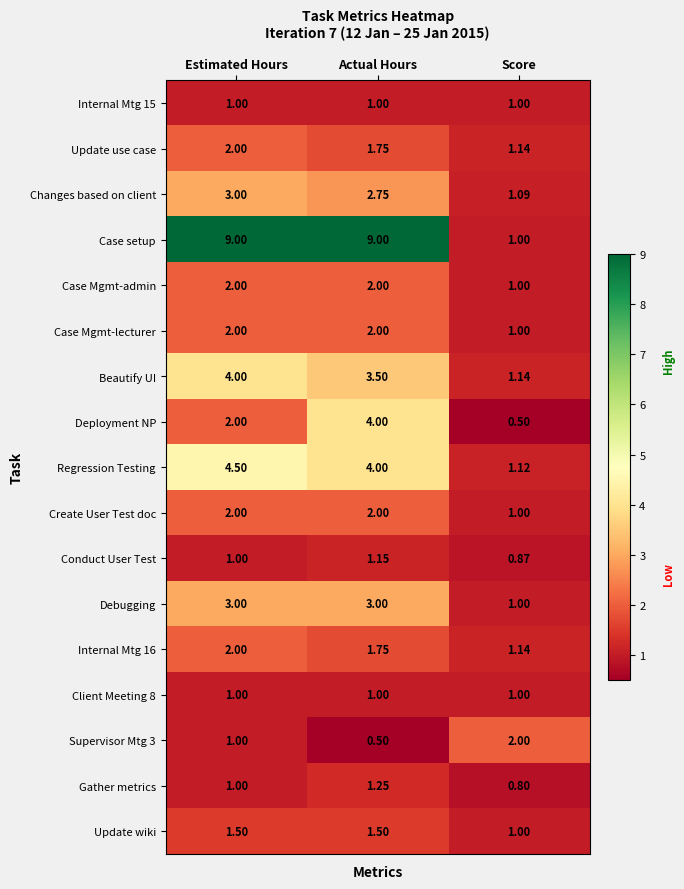

Is the value of Internal Mtg 15 at Score greater than the value of Conduct User Test at Score?

Yes